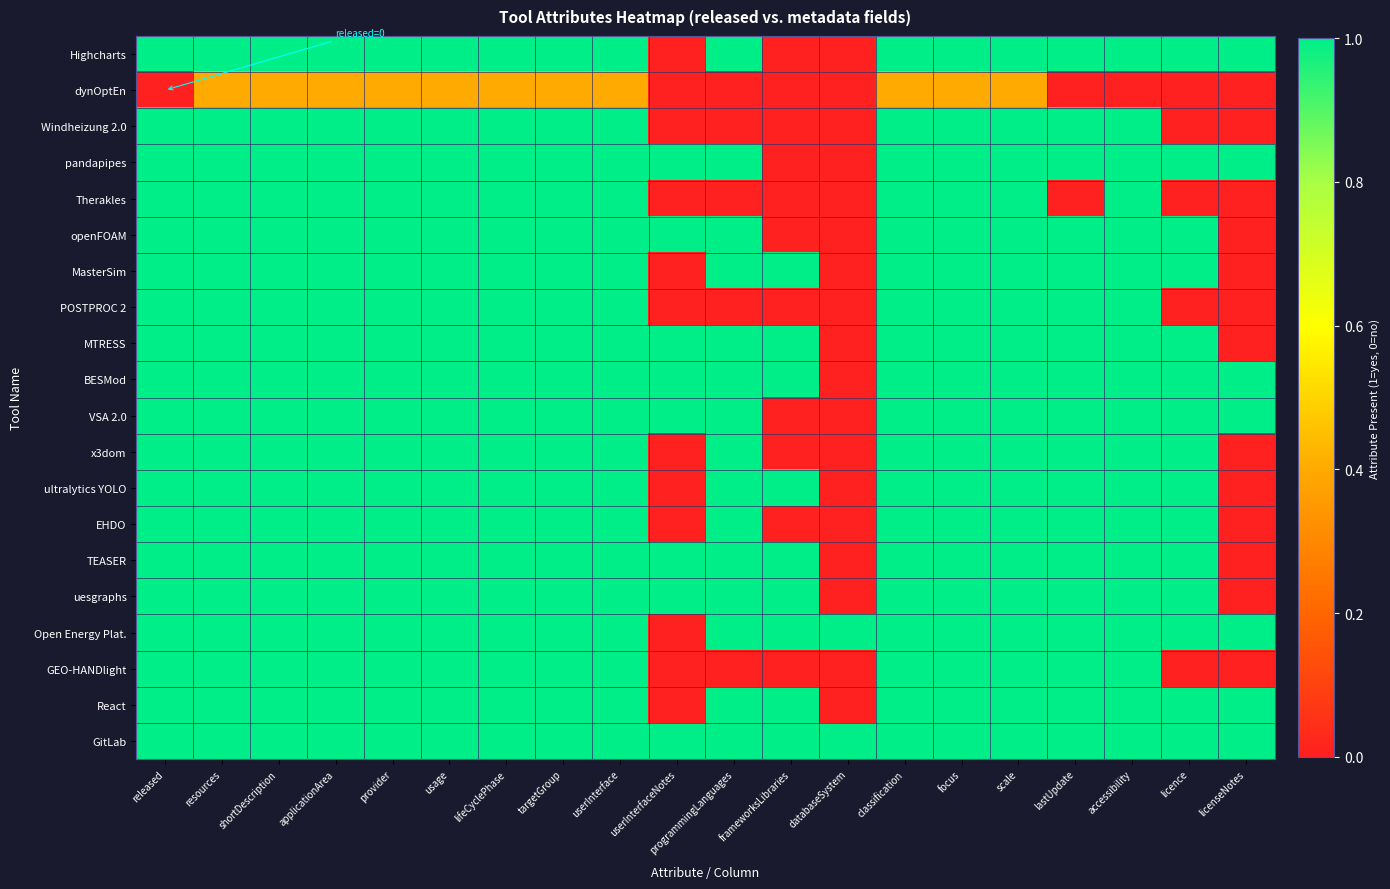

Between accessibility and userInterface, which is larger?

accessibility